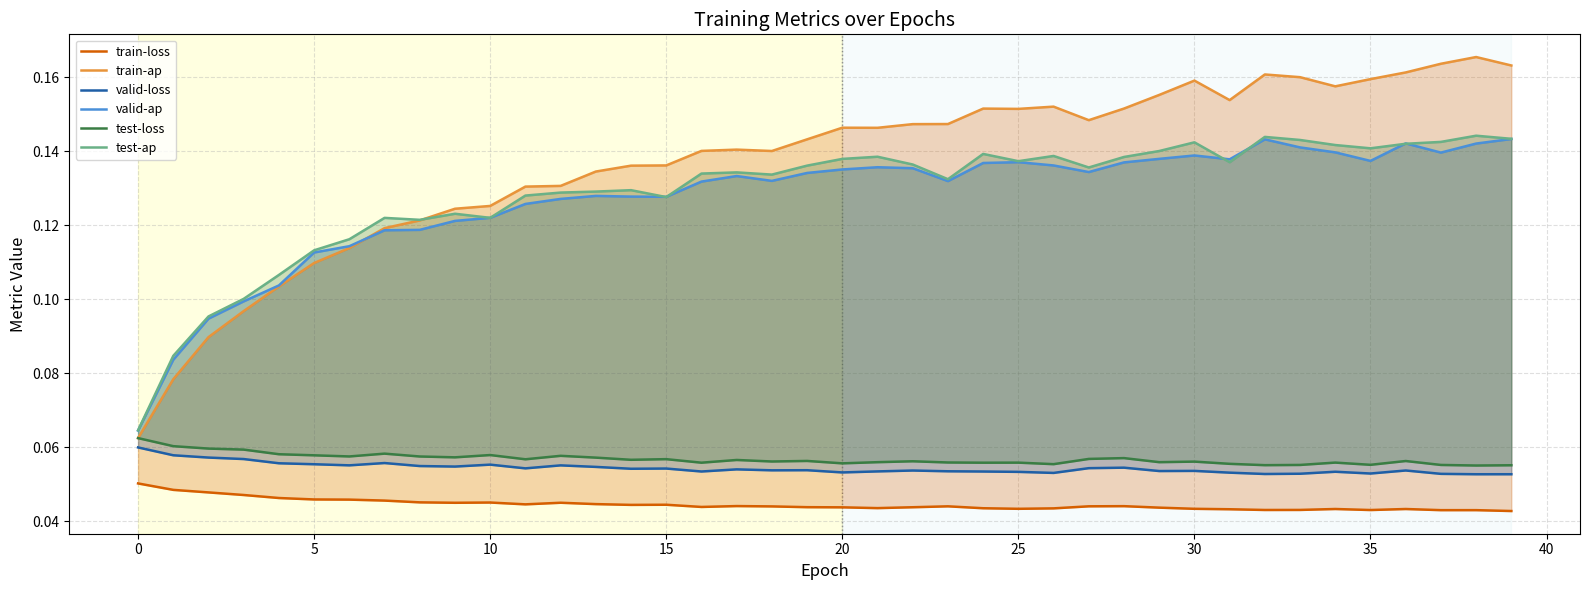

What value does the valid-loss series have at 12?

0.1